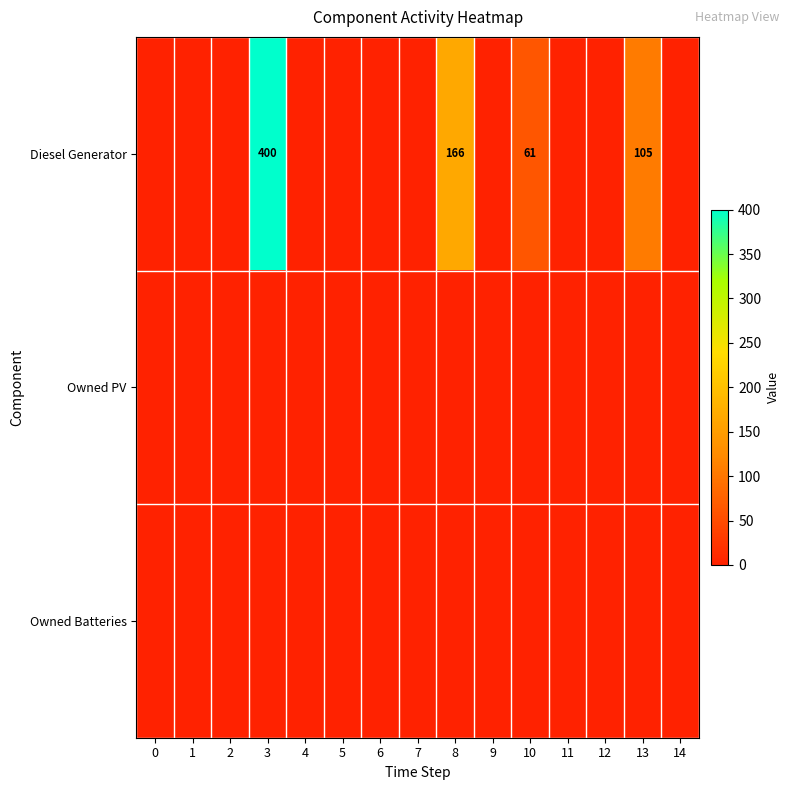

Is it true that Diesel Generator equals 400 at 3?

True